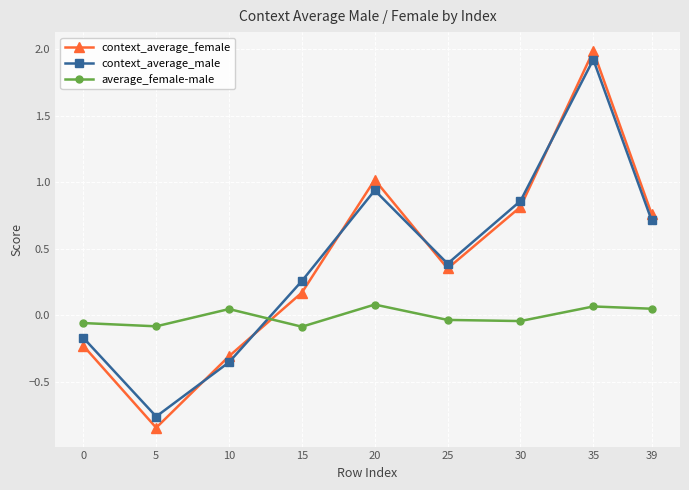

At which label does context_average_female first exceed 0?

15